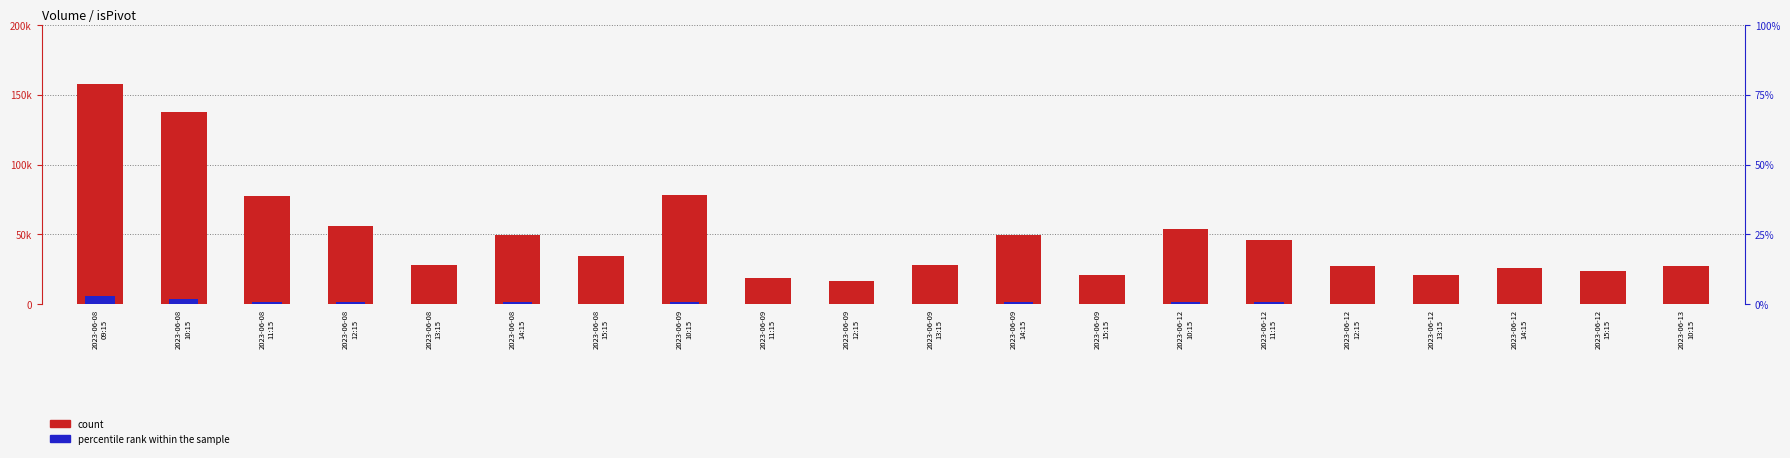

Between 2023-06-08
09:15 and 2023-06-12
11:15, which is larger?

2023-06-08
09:15